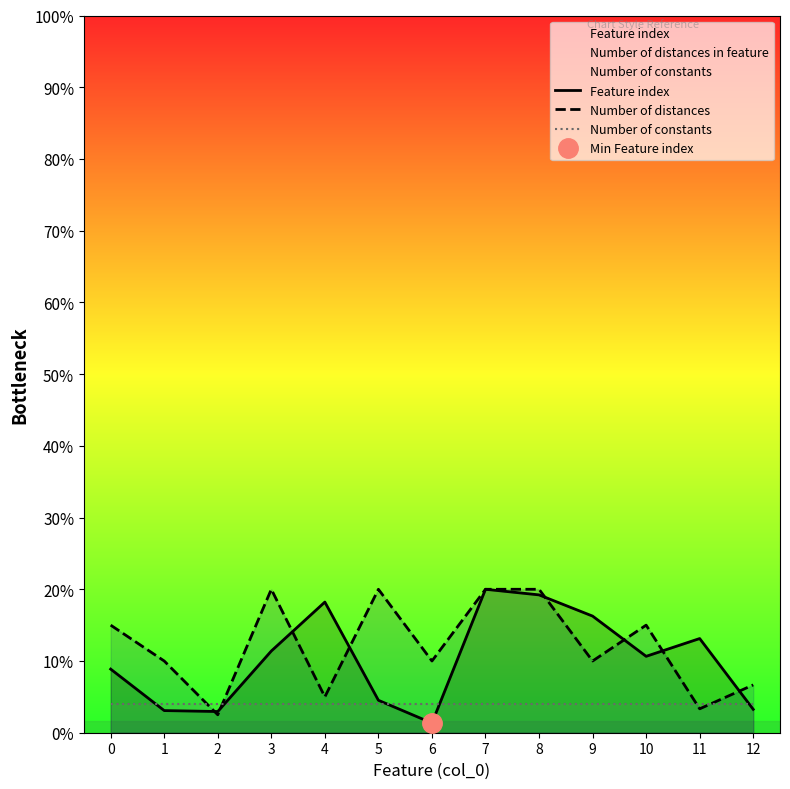

Which has a higher value, 2 or 6?

2